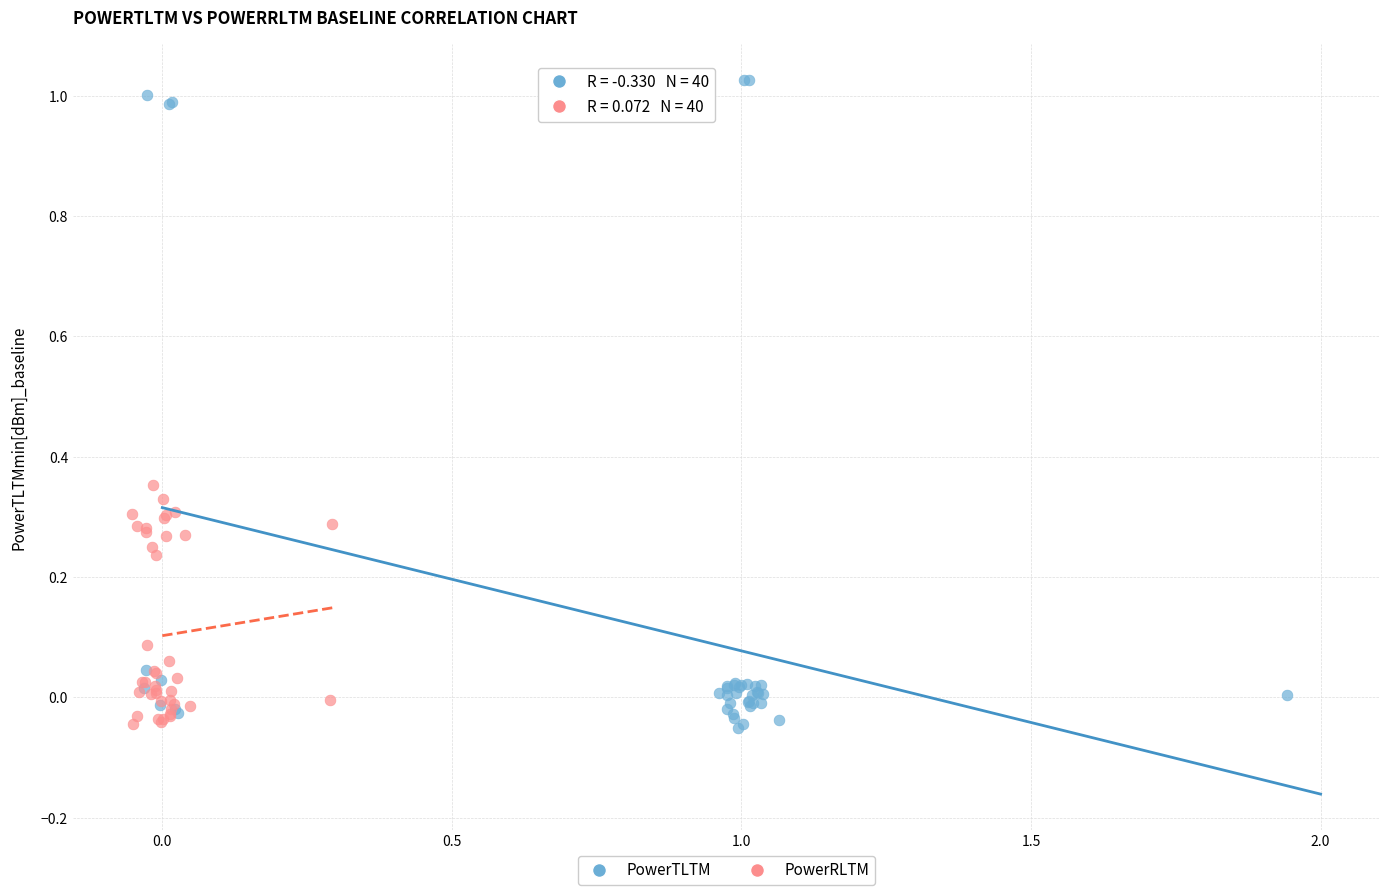

Which series has the widest spread of Y values?

PowerTLTM